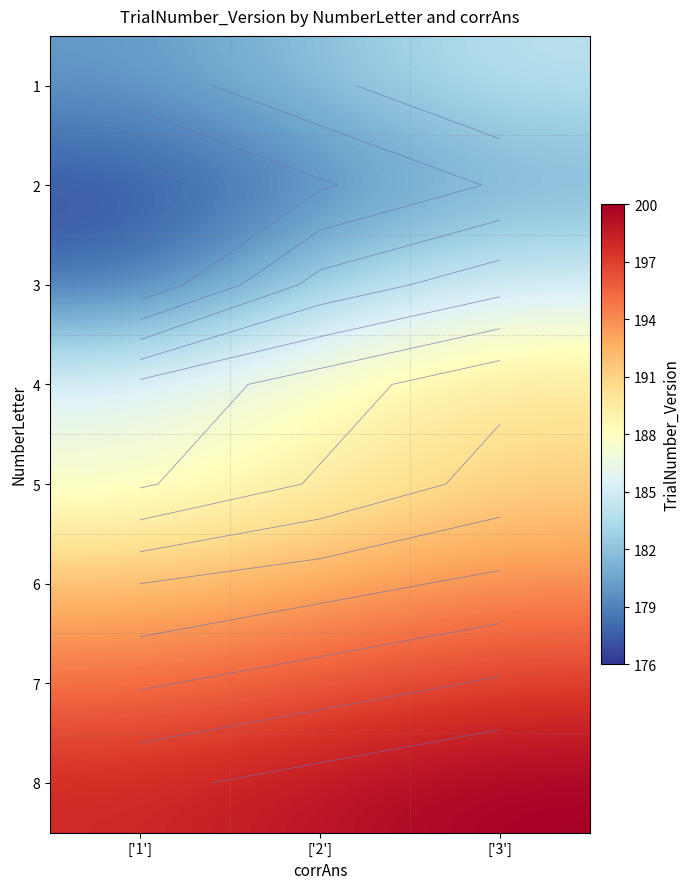

How many data points in 1 are above 182?

1